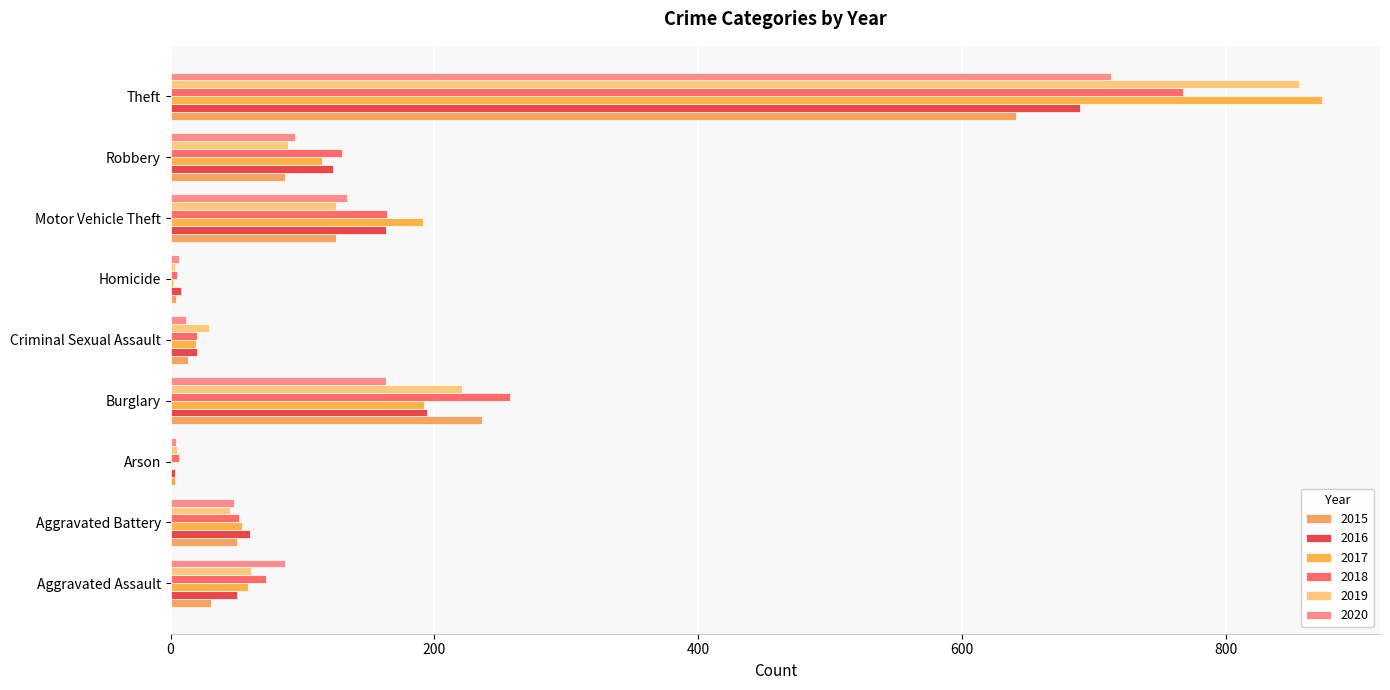

Rank the series by their maximum value, from lowest to highest.

2015, 2016, 2020, 2018, 2019, 2017